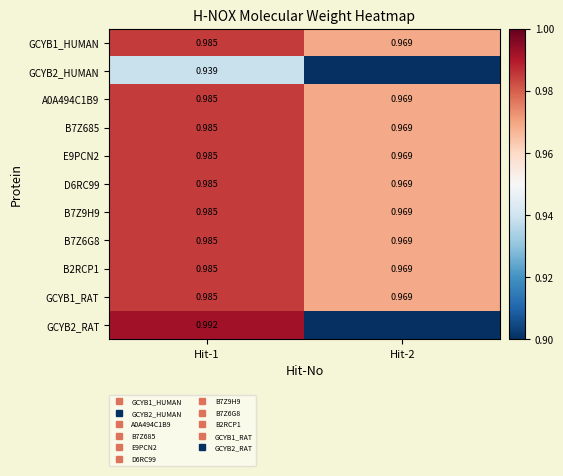

Which series changed the most between Hit-1 and Hit-2?

GCYB2_RAT